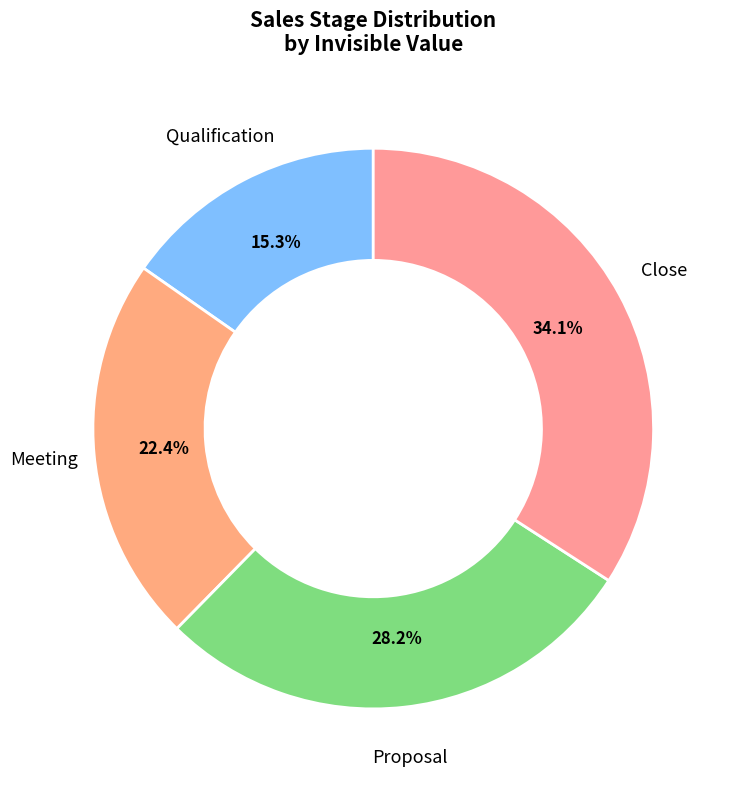

Count the number of slices in the pie.

4